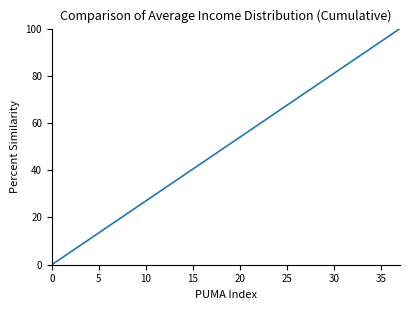

What is the difference between the maximum and minimum values?

100.0